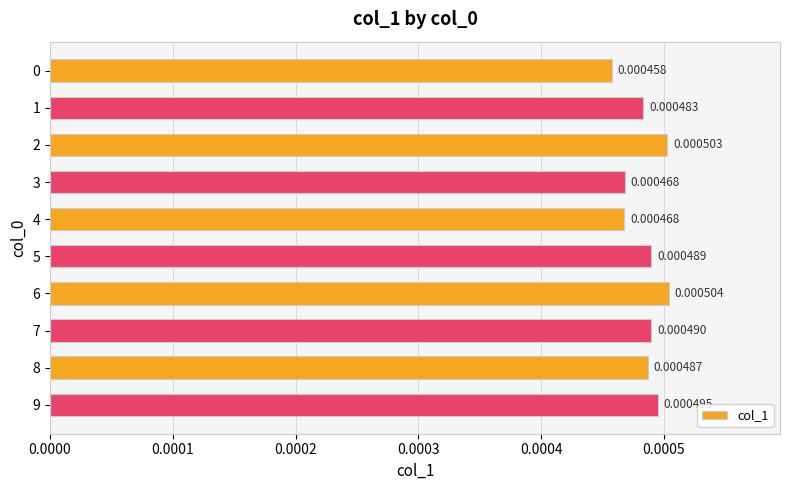

Which label corresponds to the largest value in the chart?

6